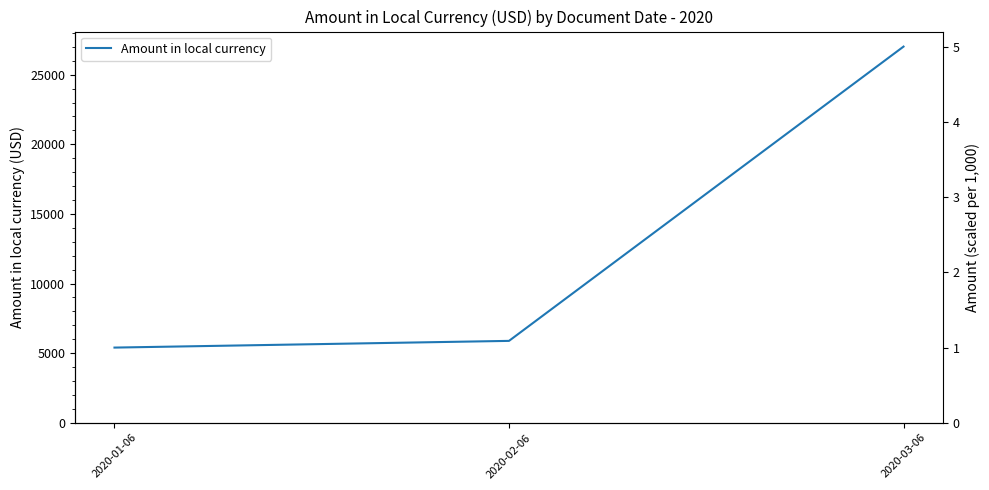

What is the difference between the maximum and minimum values?

21619.0